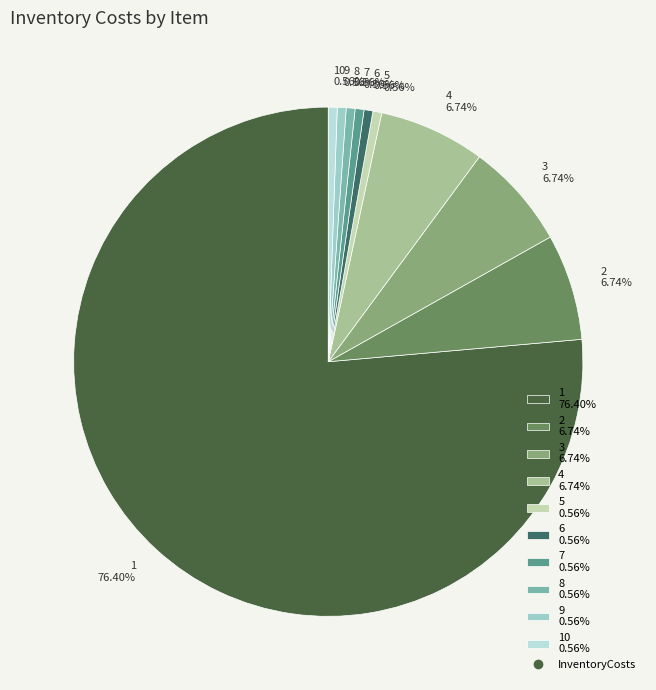

Do 1 76.40% and 10 0.56% together represent more than half of the pie?

Yes